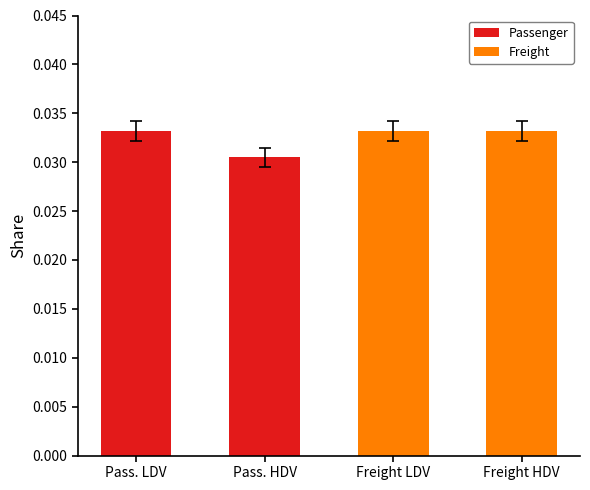

How many categories are shown in the chart?

4